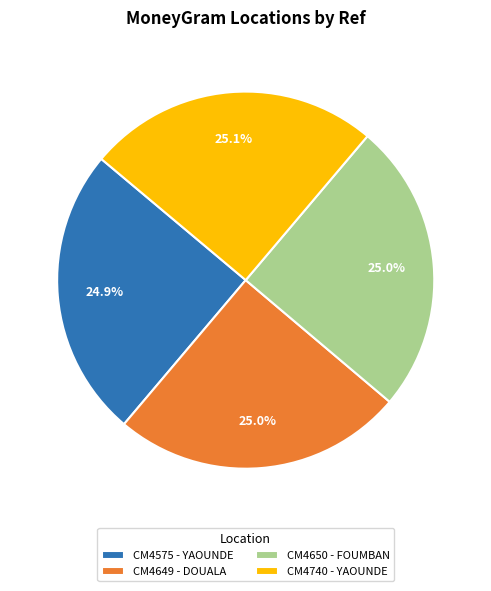

Approximately how many times larger is the value at CM4649 - DOUALA compared to CM4575 - YAOUNDE?

1.0